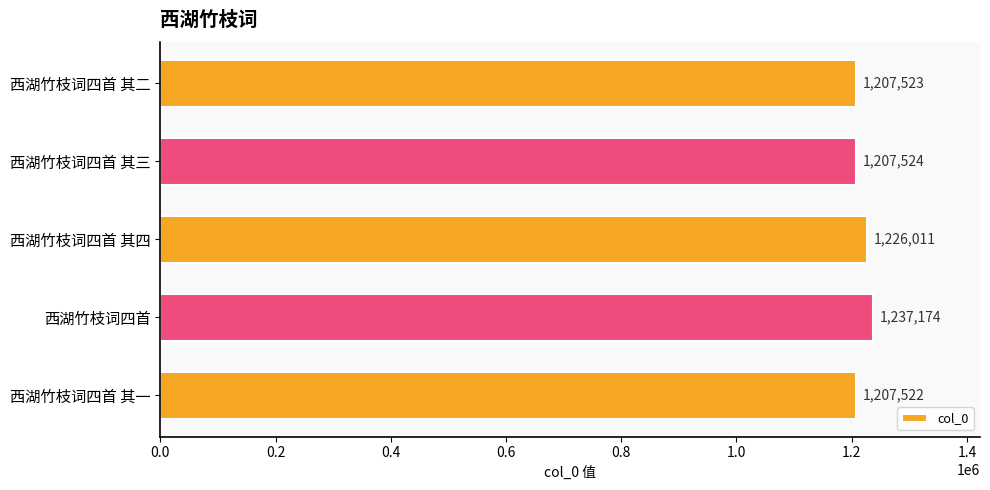

Rank the categories by value from highest to lowest.

西湖竹枝词四首, 西湖竹枝词四首 其四, 西湖竹枝词四首 其三, 西湖竹枝词四首 其二, 西湖竹枝词四首 其一